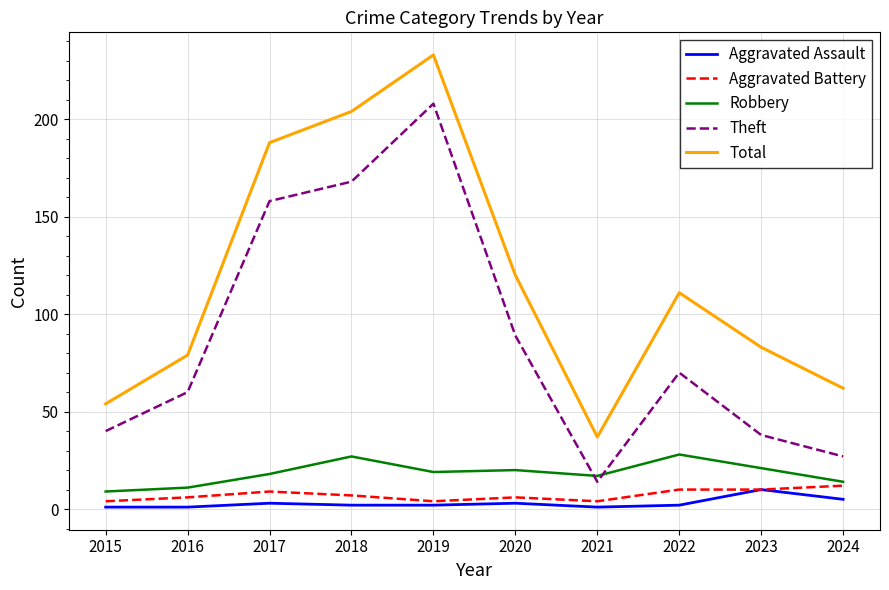

How many interior local valleys does the Theft series have?

1